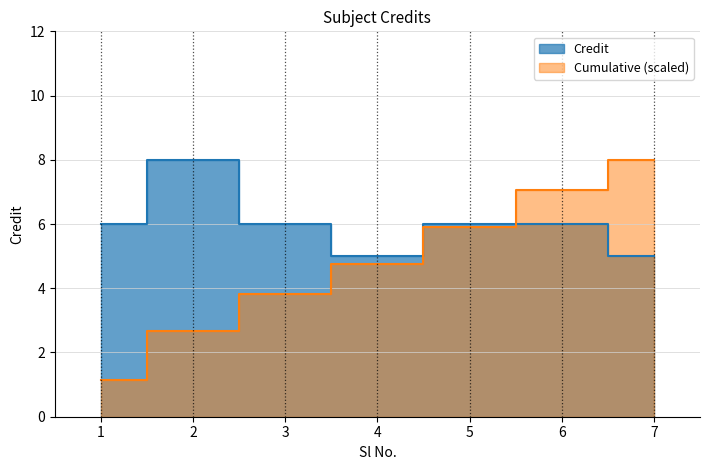

At which label does the data first exceed 6?

2